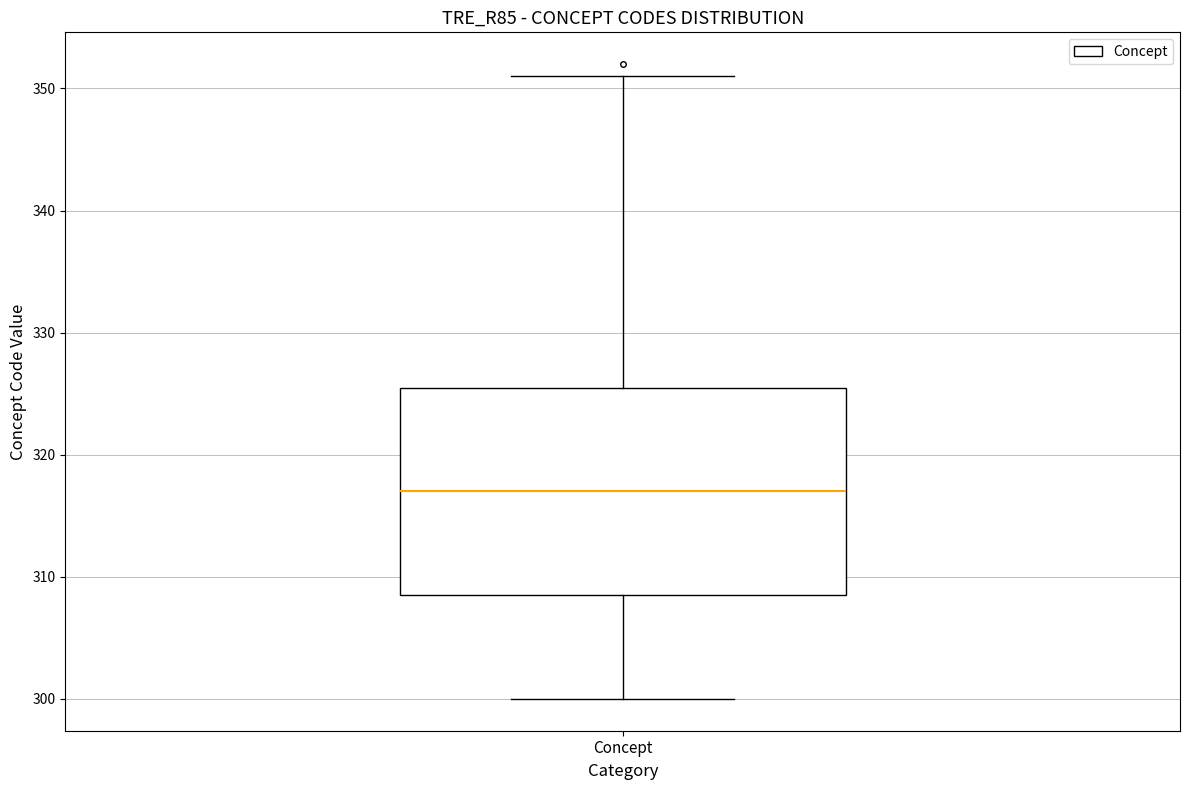

Transcribe this box plot: give where the median line is, the range the box spans, and where the two whiskers end, as read against the y-axis. The values are not printed on the chart, so give them approximately, as read against the axis.

median 317, box 309 to 326, whiskers 300 to 351